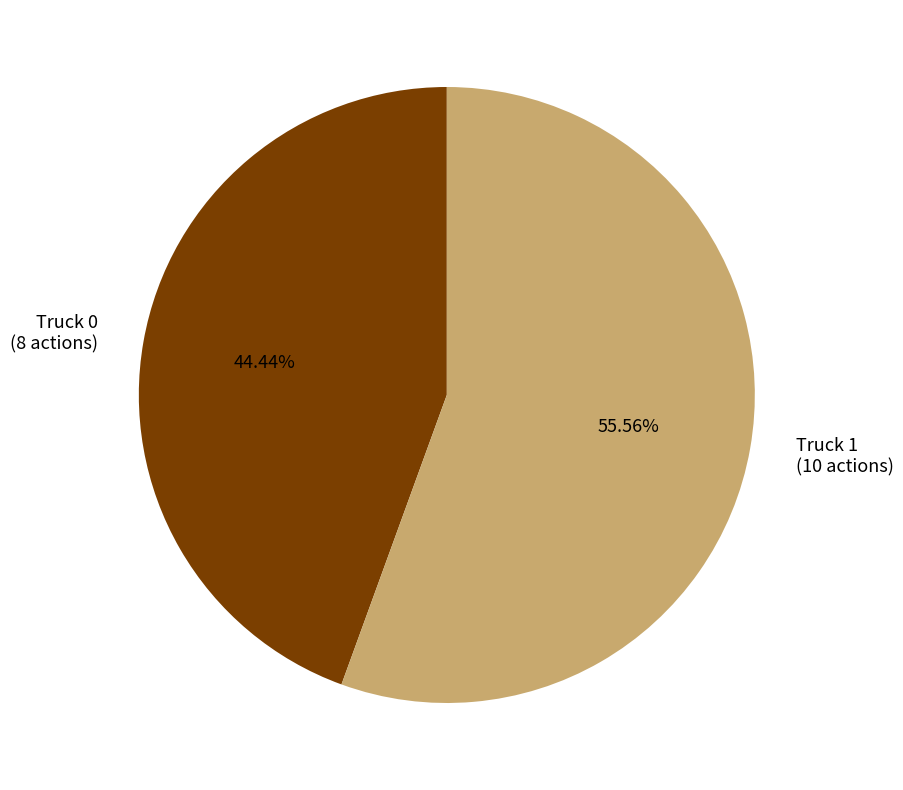

Which has a higher value, Truck 1 (10 actions) or Truck 0 (8 actions)?

Truck 1 (10 actions)